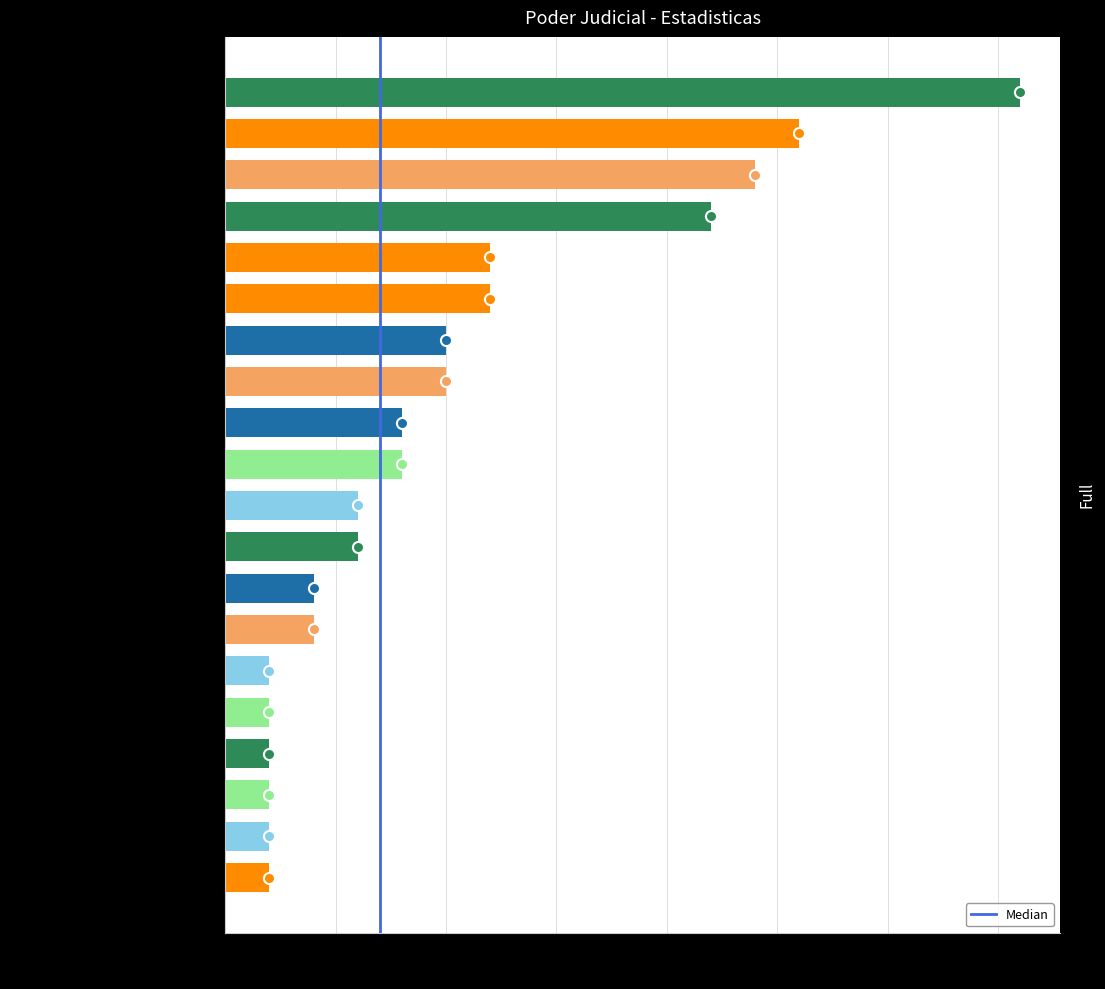

How many bars are there in total?

20